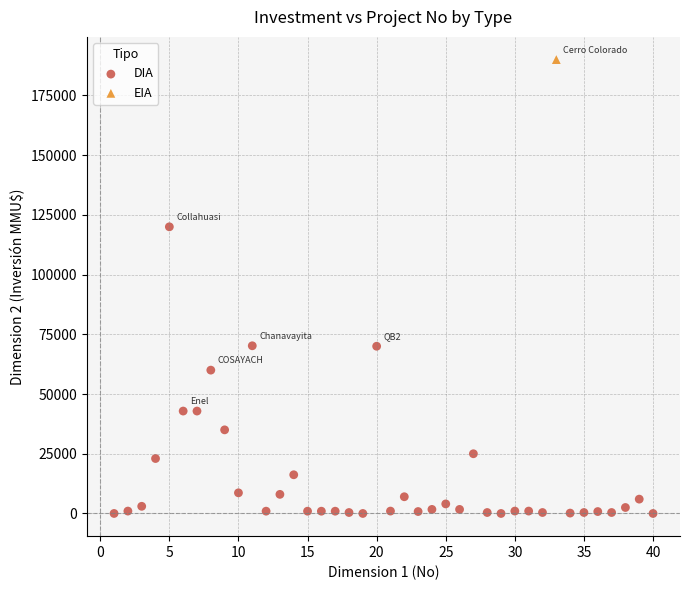

What are all the series names shown in the legend?

DIA, EIA